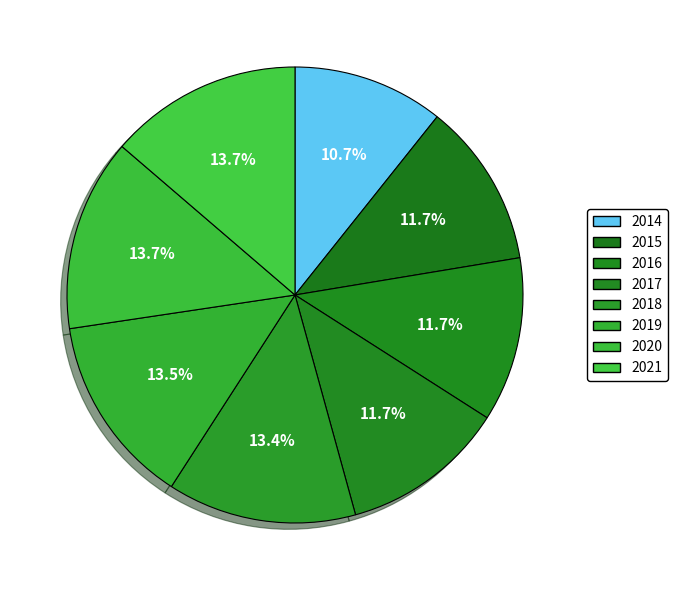

Is there a majority slice in this chart?

No